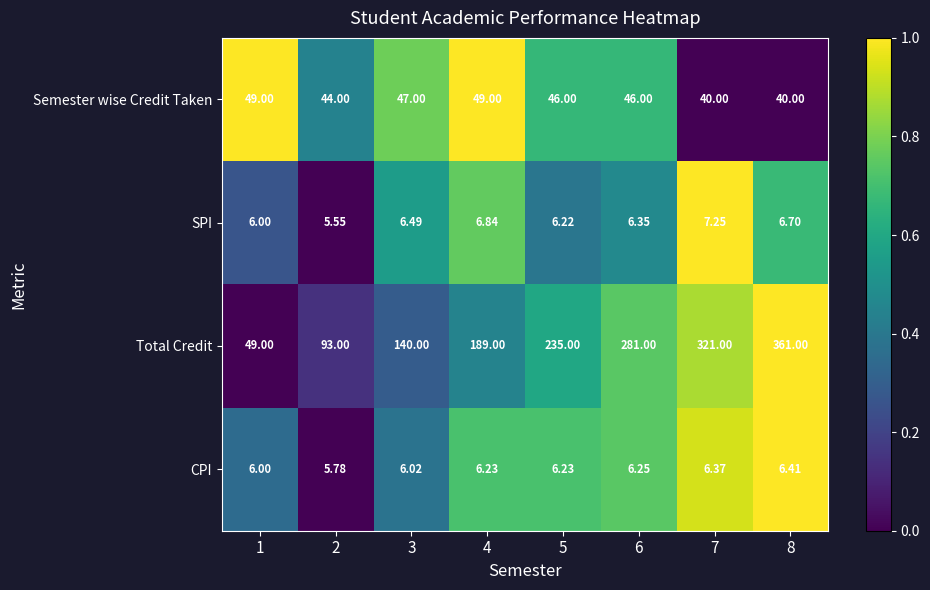

Rank the series at 8 from highest to lowest value.

Total Credit, Semester wise Credit Taken, SPI, CPI